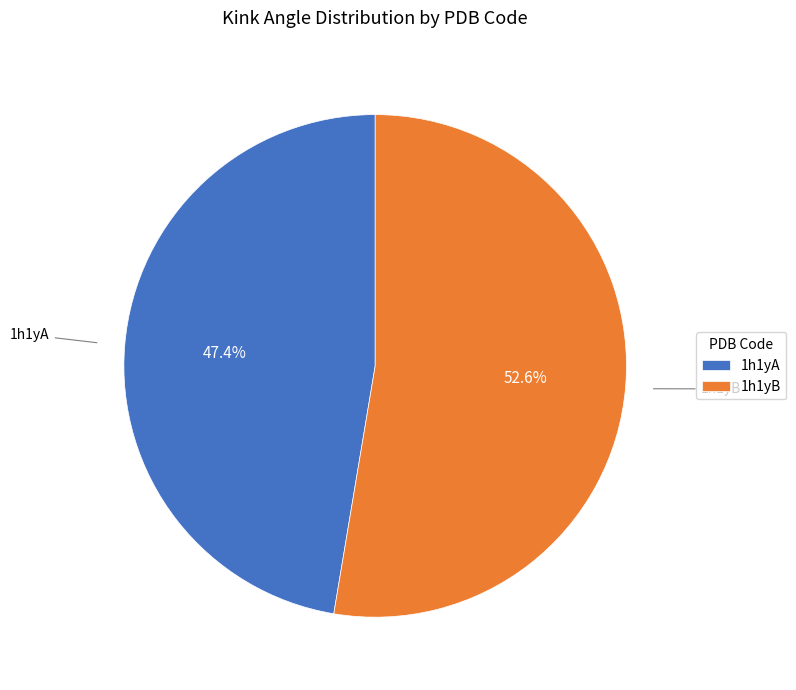

How many segments does this pie chart have?

2